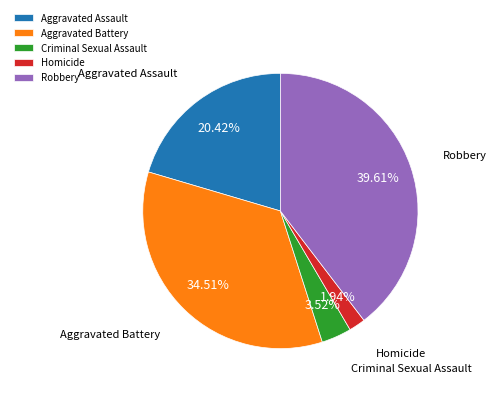

Does Aggravated Battery account for over 50% of the chart?

No